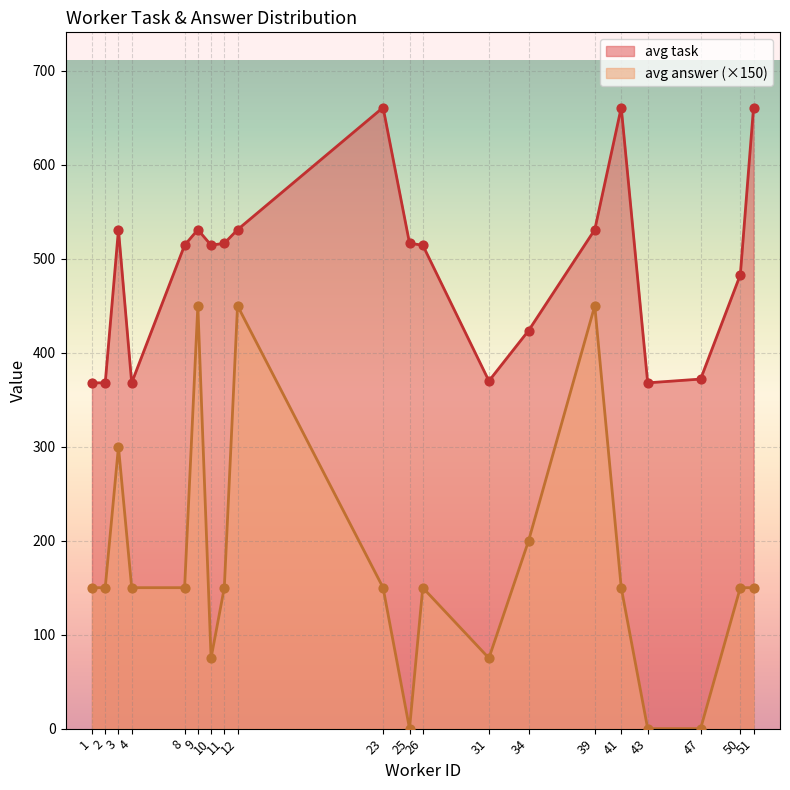

Which series has the largest total across all categories?

avg task